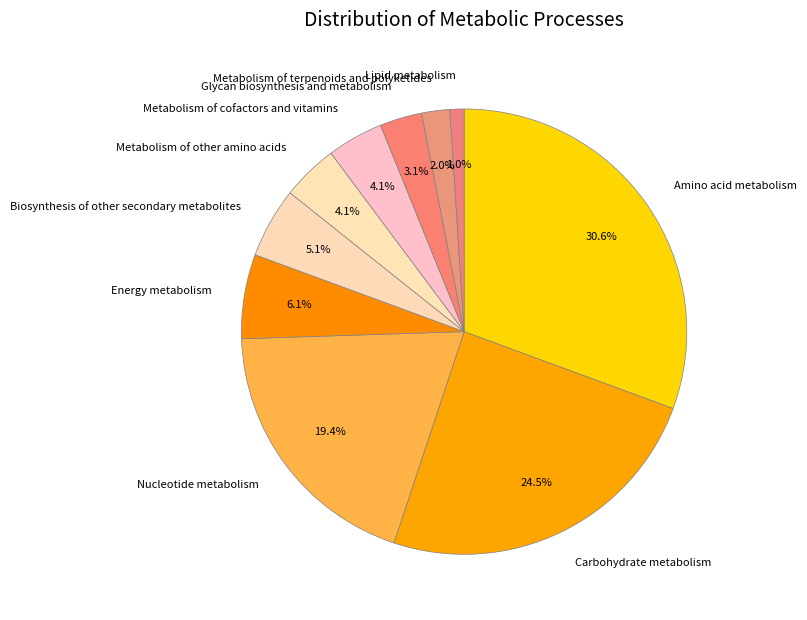

What percentage is the Lipid metabolism slice, to the nearest percent?

1%